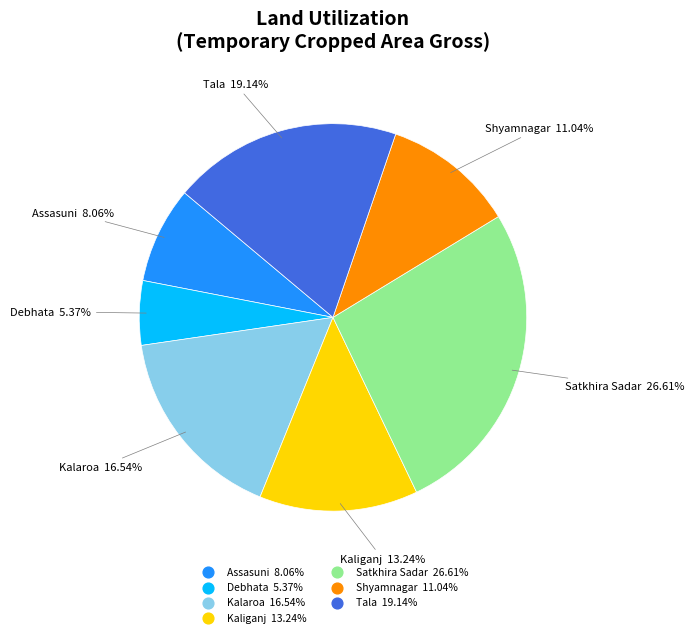

To the nearest percent, what is the difference between the Shyamnagar and Debhata slice percentages?

6%